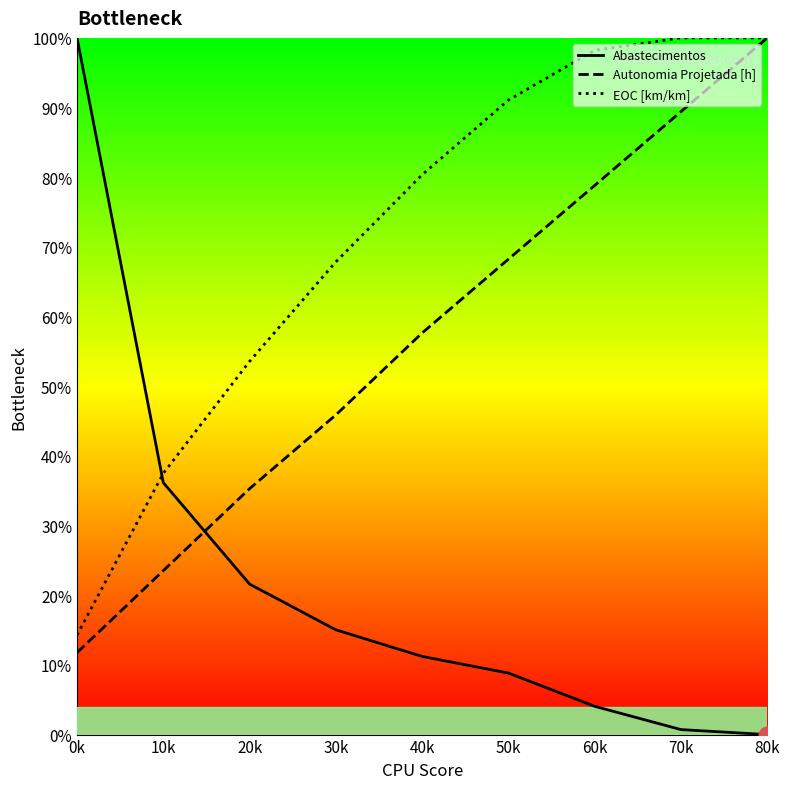

True or false: Autonomia Projetada [h] and EOC [km/km] cross at least once.

False